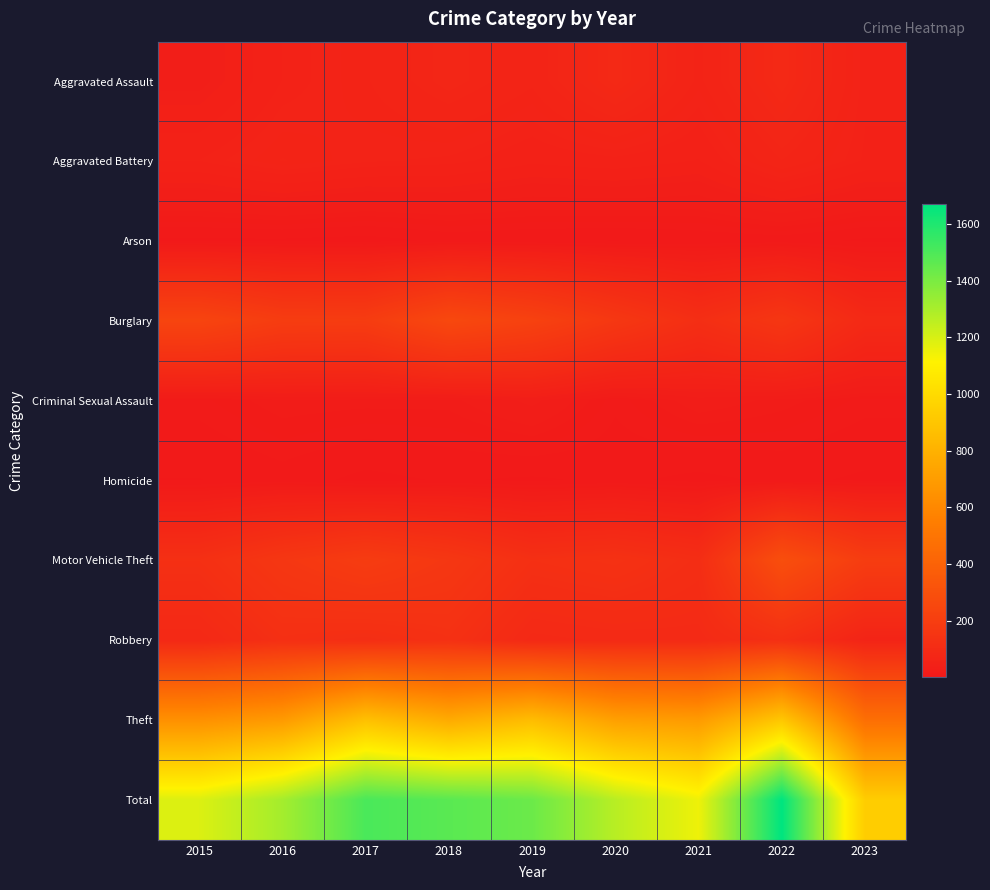

At how many categories does at least one series exceed 127?

9